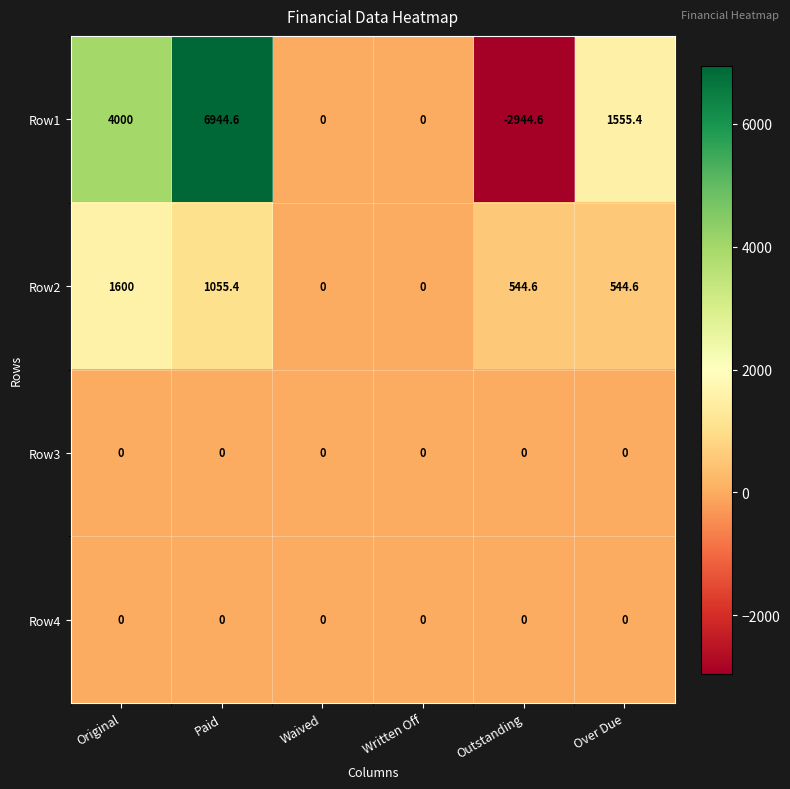

The Row3 series shows 0.0 at Written Off. True or false?

True